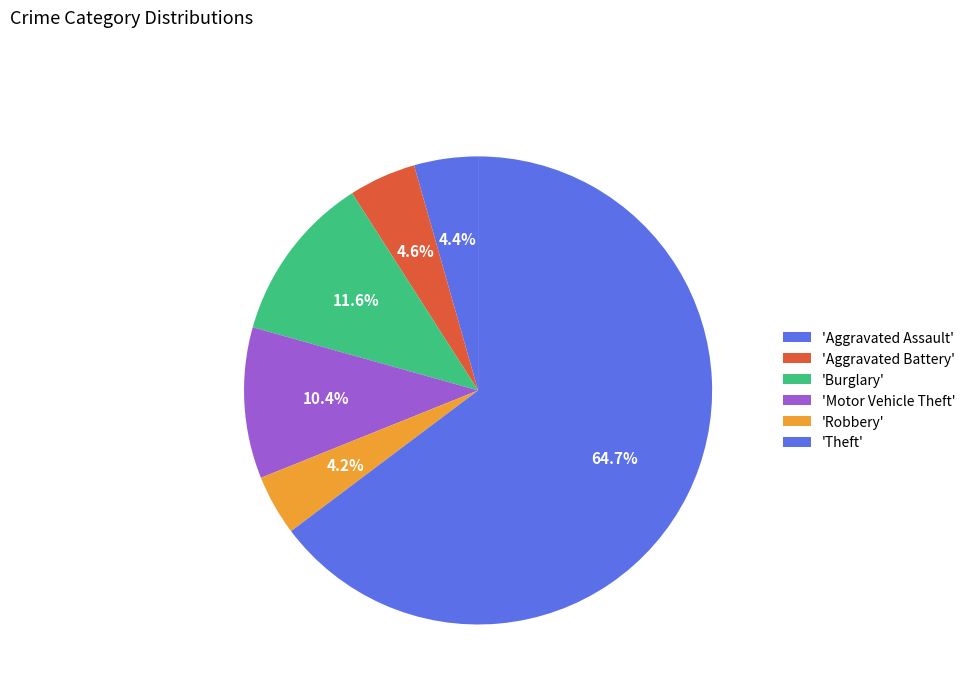

How many slices are in this pie chart?

6